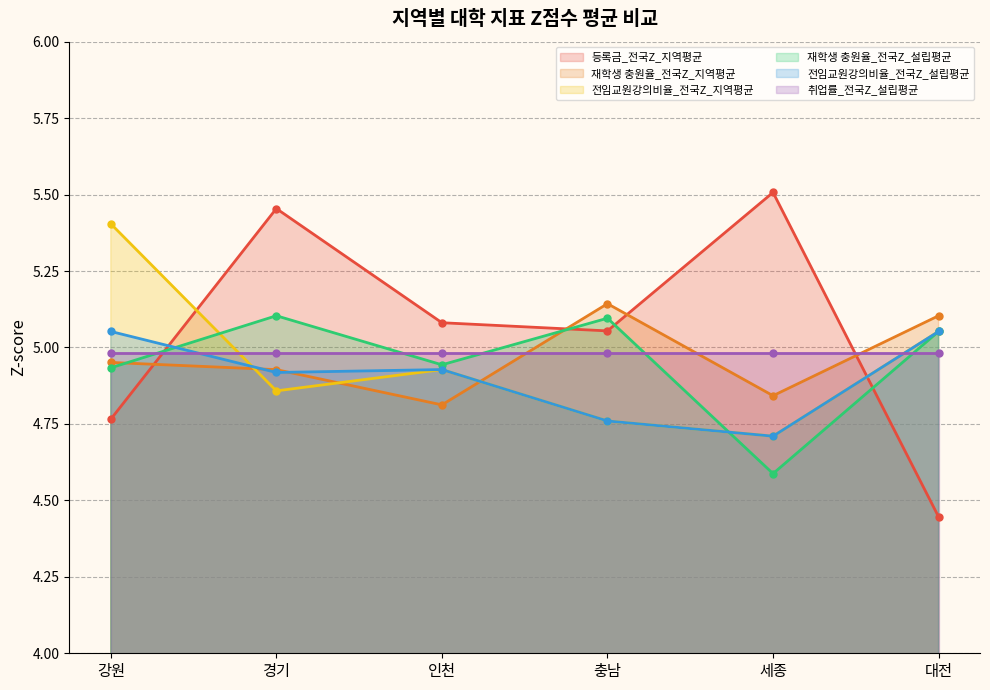

Which category has the highest value in the 전임교원강의비율_전국Z_지역평균 series?

강원